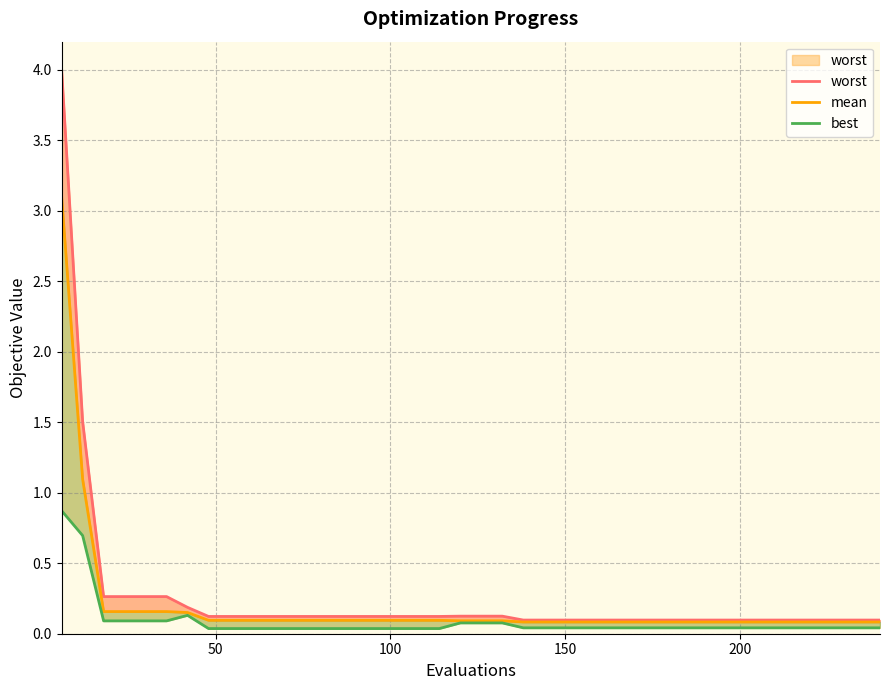

List the series in order of their overall mean, highest first.

worst, mean, best